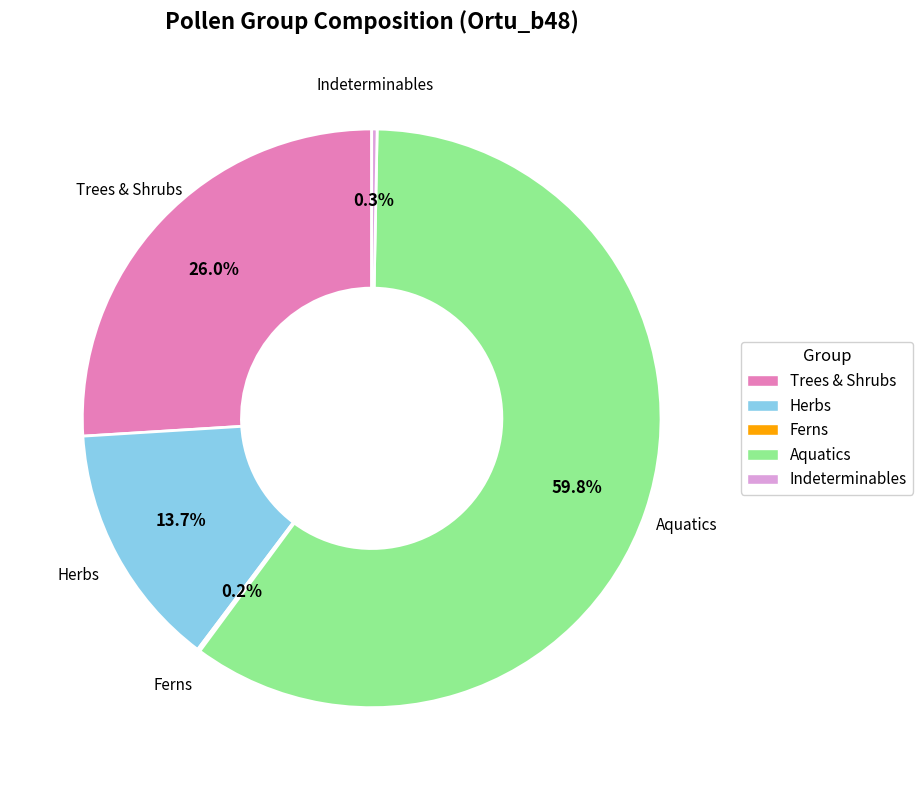

Which category has the biggest portion of the pie?

Aquatics